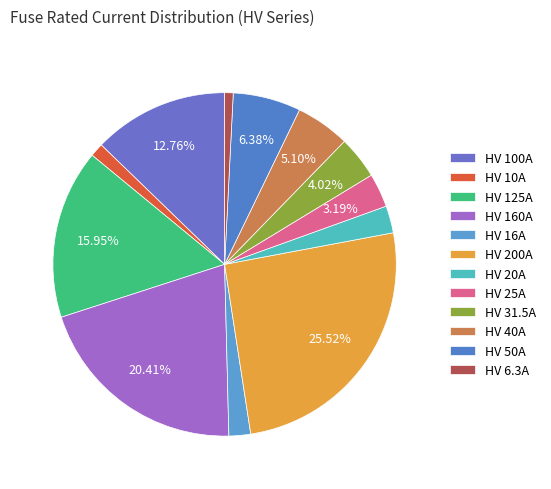

How many slices are in this pie chart?

12